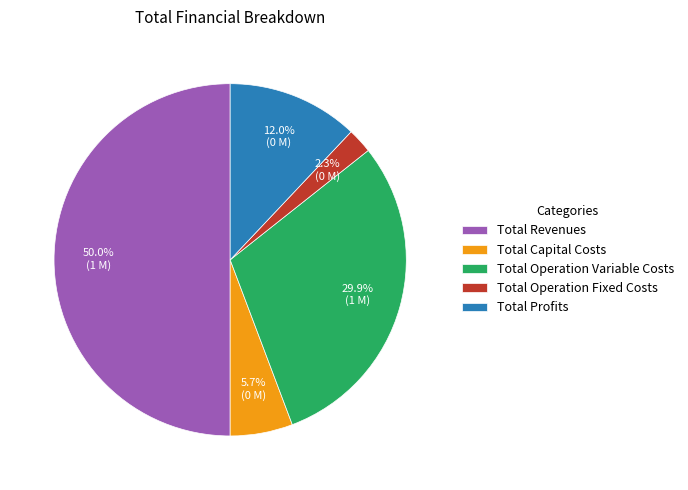

The Total Profits slice represents 12% of the pie. True or false?

True